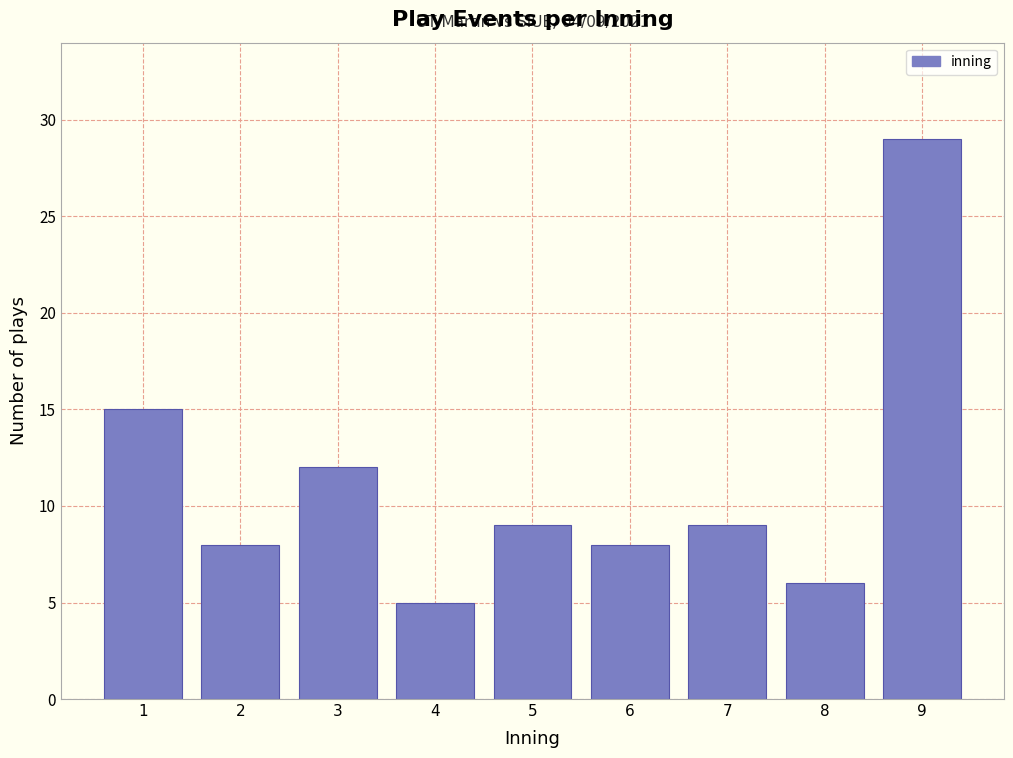

Reading right to left, what are all the values shown in this chart?

29	6	9	8	9	5	12	8	15